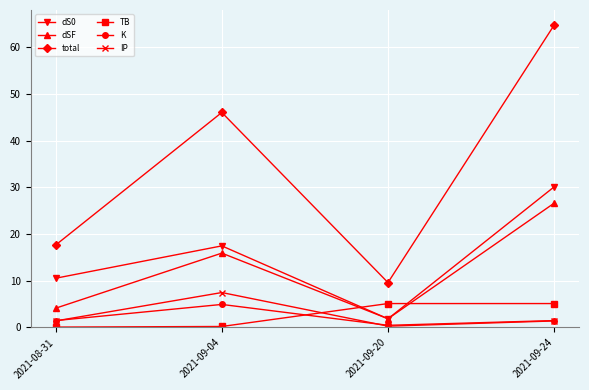

At which category does total reach its first local valley?

2021-09-20